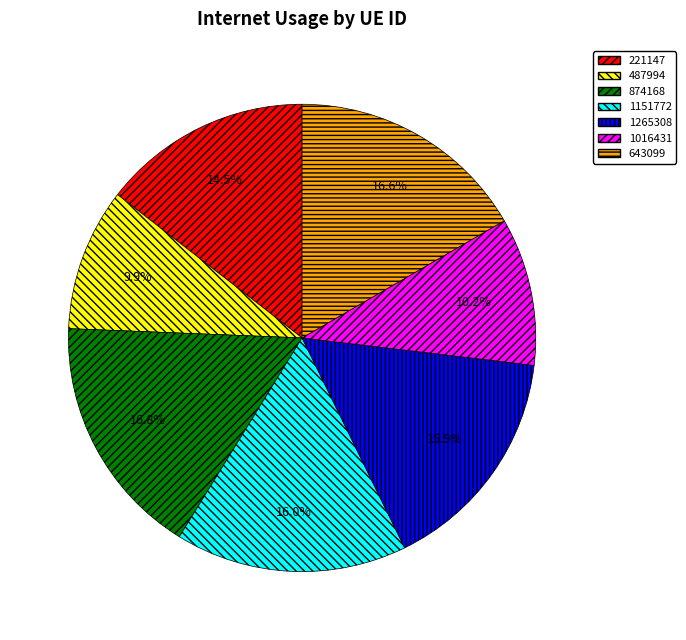

Between 1151772 and 643099, which is larger?

643099